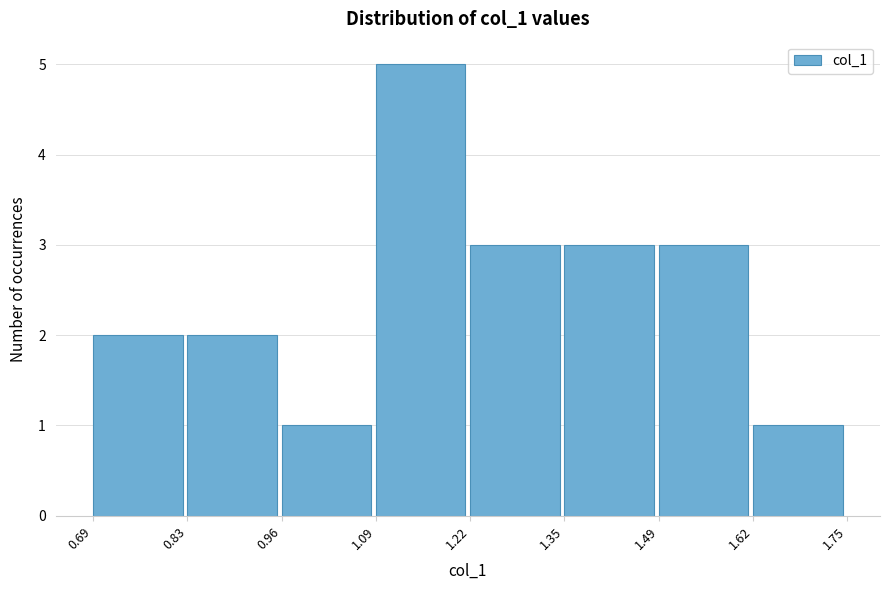

Reading left to right, transcribe this chart: for each bar, give the range it covers on the x-axis and its height. The values are not printed on the chart, so give them approximately, as read against the axis.

0.69 to 0.83: 2
0.83 to 0.96: 2
0.96 to 1.09: 1
1.09 to 1.22: 5
1.22 to 1.35: 3
1.35 to 1.49: 3
1.49 to 1.62: 3
1.62 to 1.75: 1